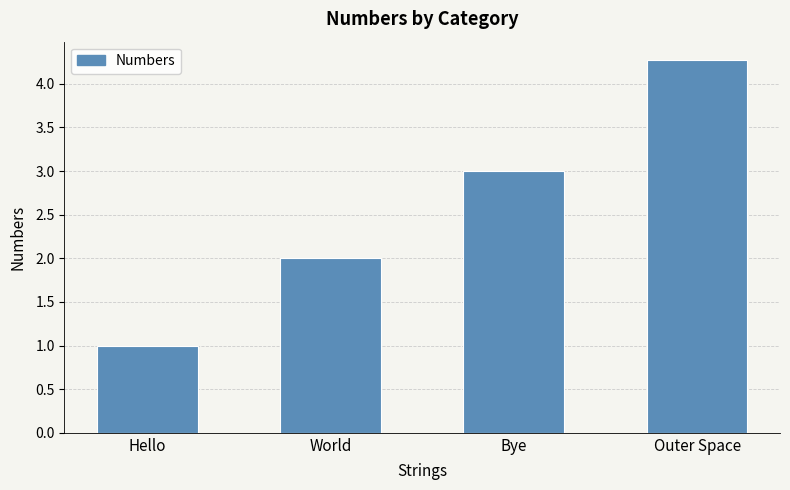

What is the average value?

2.6